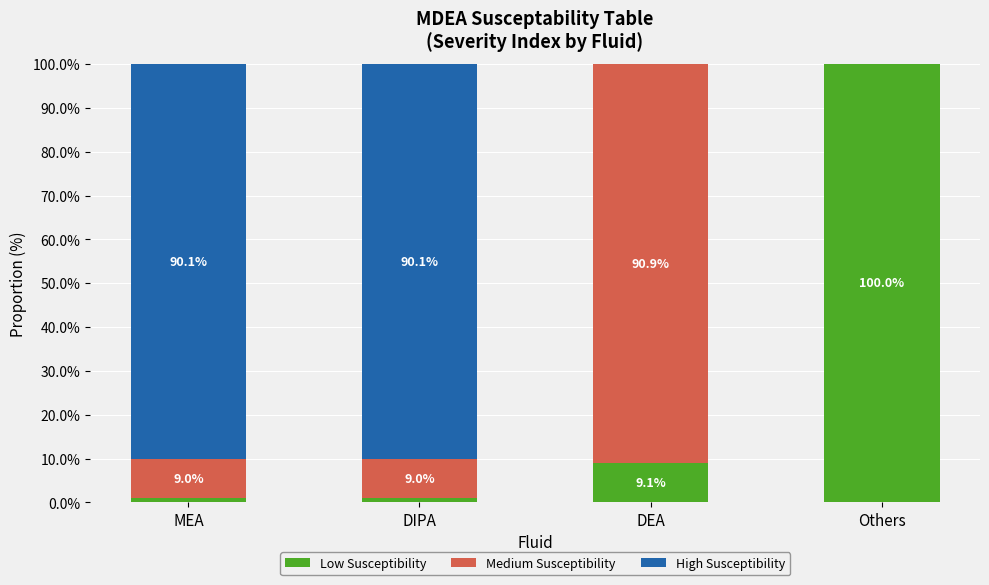

What are all the series names shown in the legend?

Low Susceptibility, Medium Susceptibility, High Susceptibility